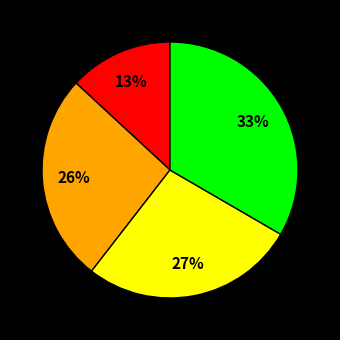

To the nearest percent, what is the average slice percentage?

25%